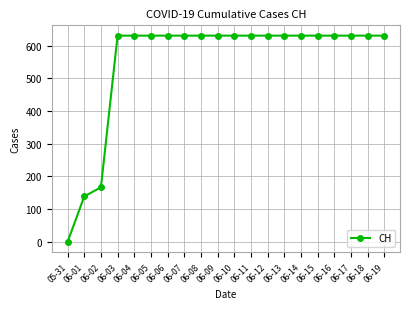

What is the average value?

552